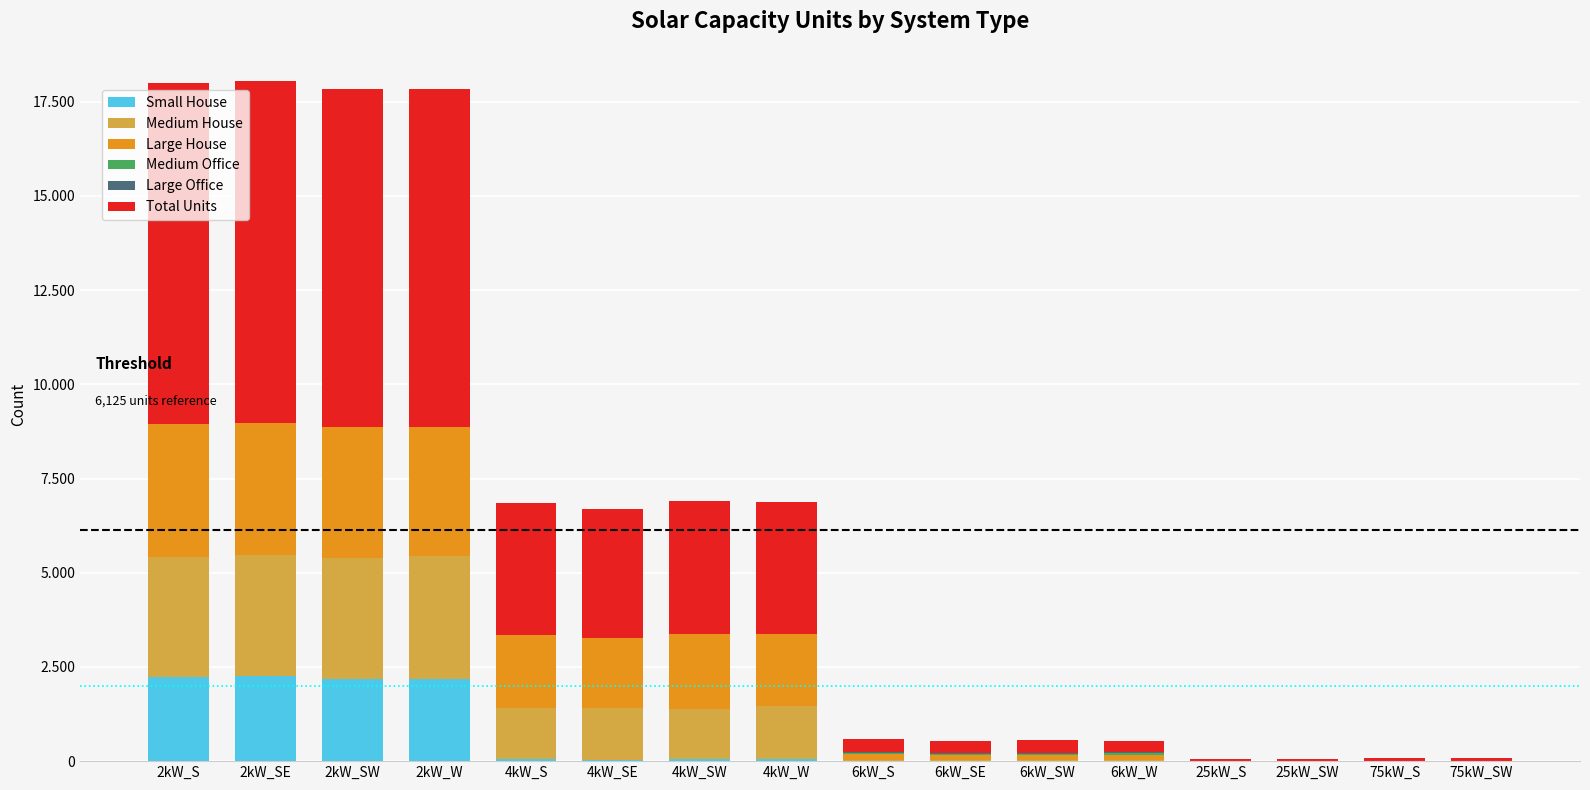

Does the chart contain stacked bars?

Yes